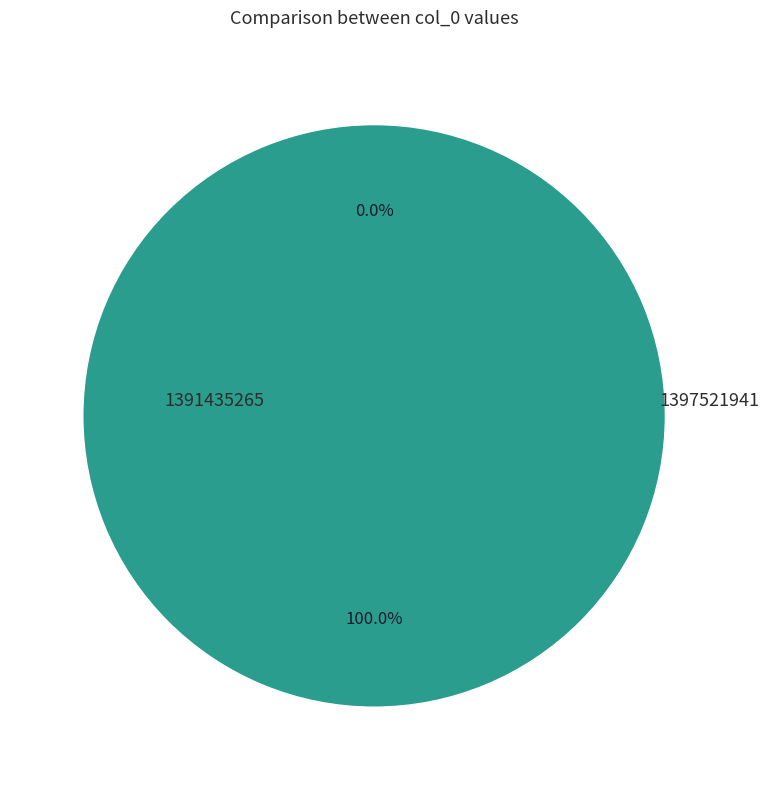

Is it true that 1391435265 is 0% of the pie?

True